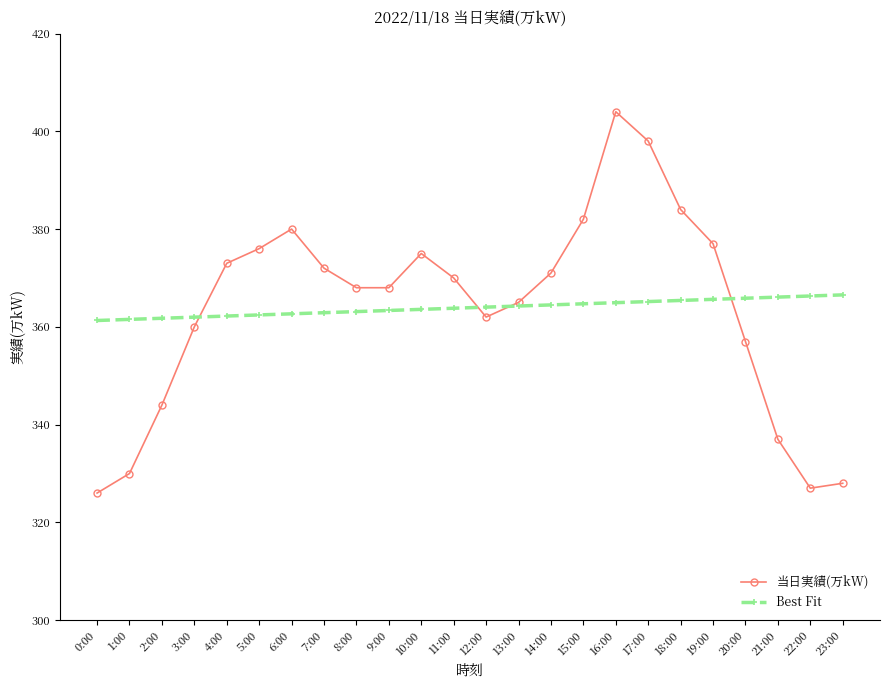

What is the maximum value shown in the chart?

404.0